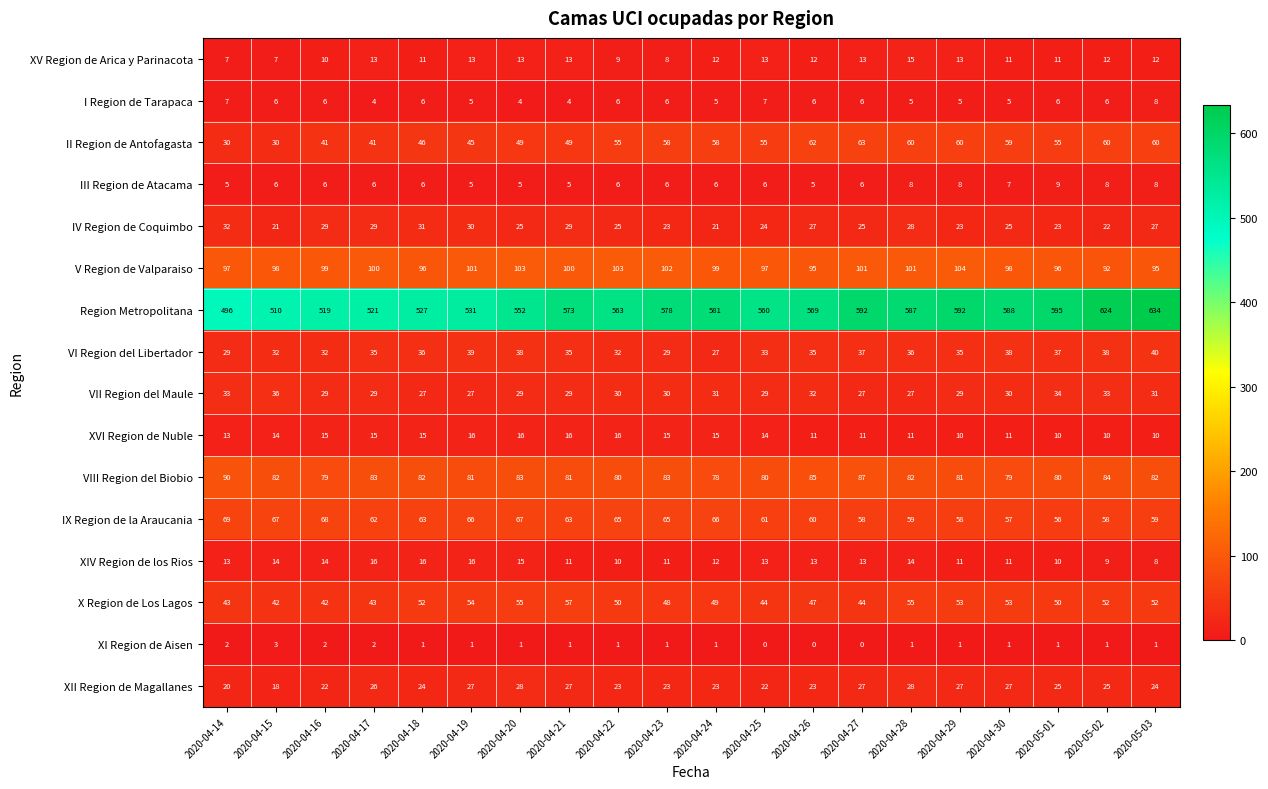

What is the difference between the highest and lowest values at 2020-04-15?

507